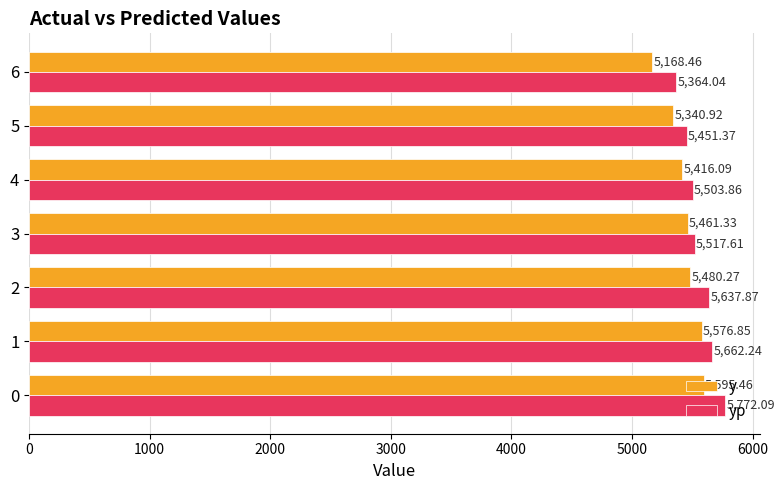

Which series has the widest spread of values?

y